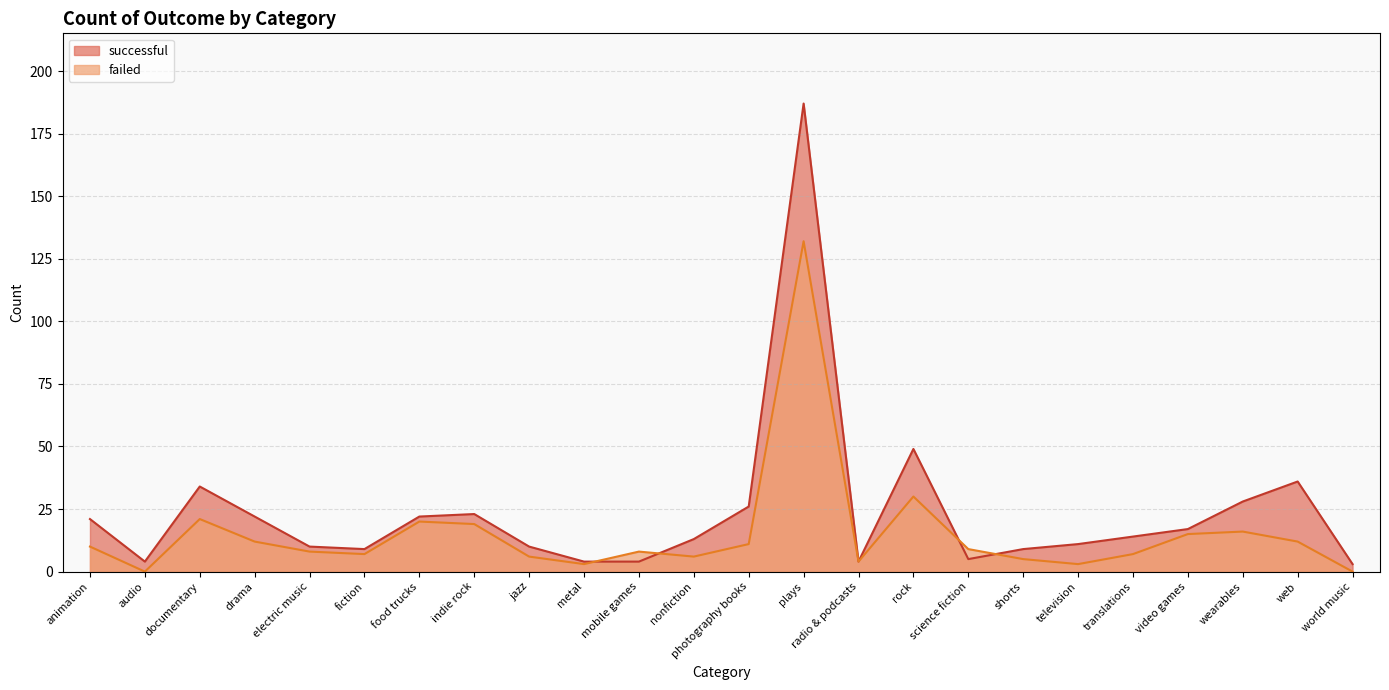

Reading left to right, list all the values displayed in this chart.

successful: animation=21	audio=4	documentary=34	drama=22	electric music=10	fiction=9	food trucks=22	indie rock=23	jazz=10	metal=4	mobile games=4	nonfiction=13	photography books=26	plays=187	radio & podcasts=4	rock=49	science fiction=5	shorts=9	television=11	translations=14	video games=17	wearables=28	web=36	world music=3
failed: animation=10	audio=0	documentary=21	drama=12	electric music=8	fiction=7	food trucks=20	indie rock=19	jazz=6	metal=3	mobile games=8	nonfiction=6	photography books=11	plays=132	radio & podcasts=4	rock=30	science fiction=9	shorts=5	television=3	translations=7	video games=15	wearables=16	web=12	world music=0